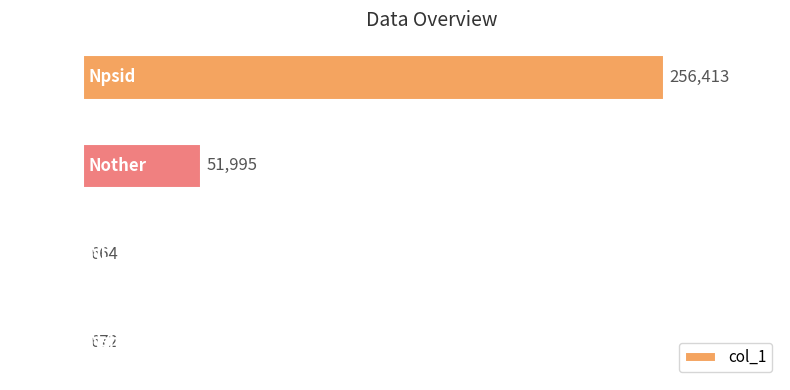

Is it true that the value at Npsid is 256413?

True